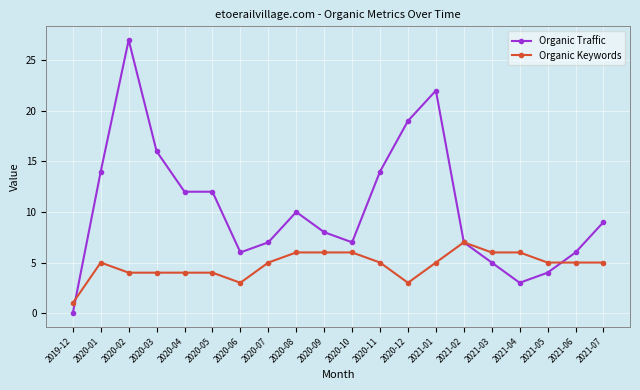

The Organic Keywords series shows 3 at 2021-06. True or false?

False